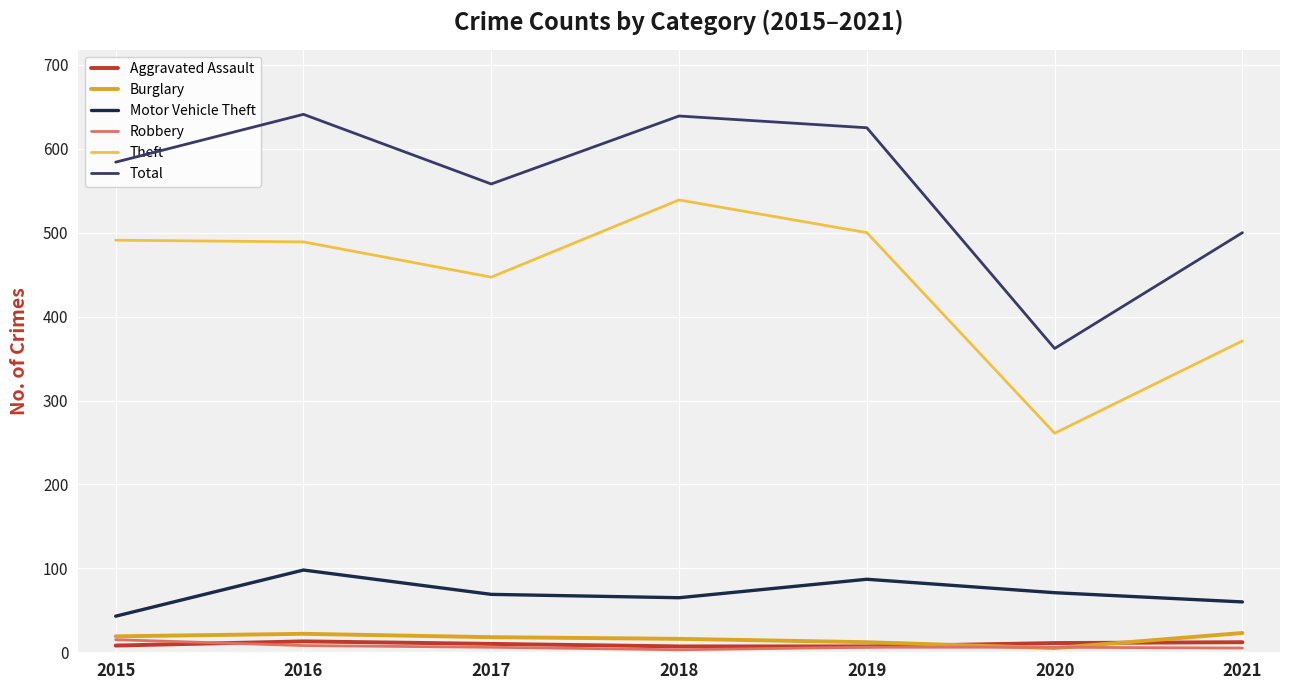

True or false: Robbery and Theft intersect in this chart.

False